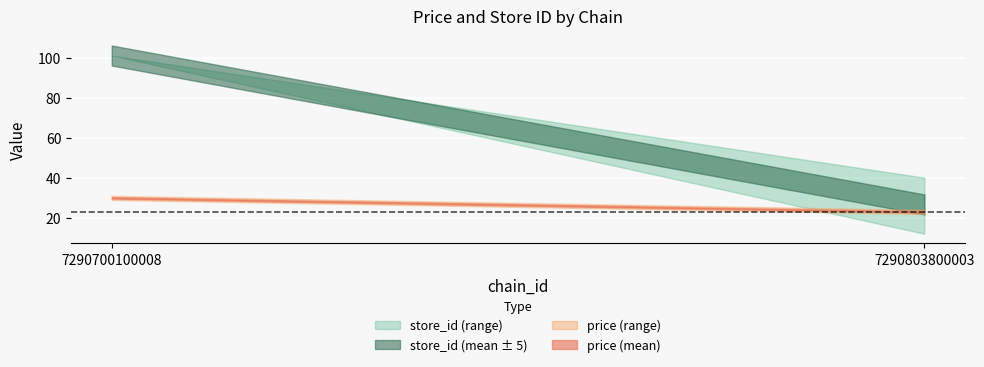

Does the chart display data point markers on the line(s)?

No